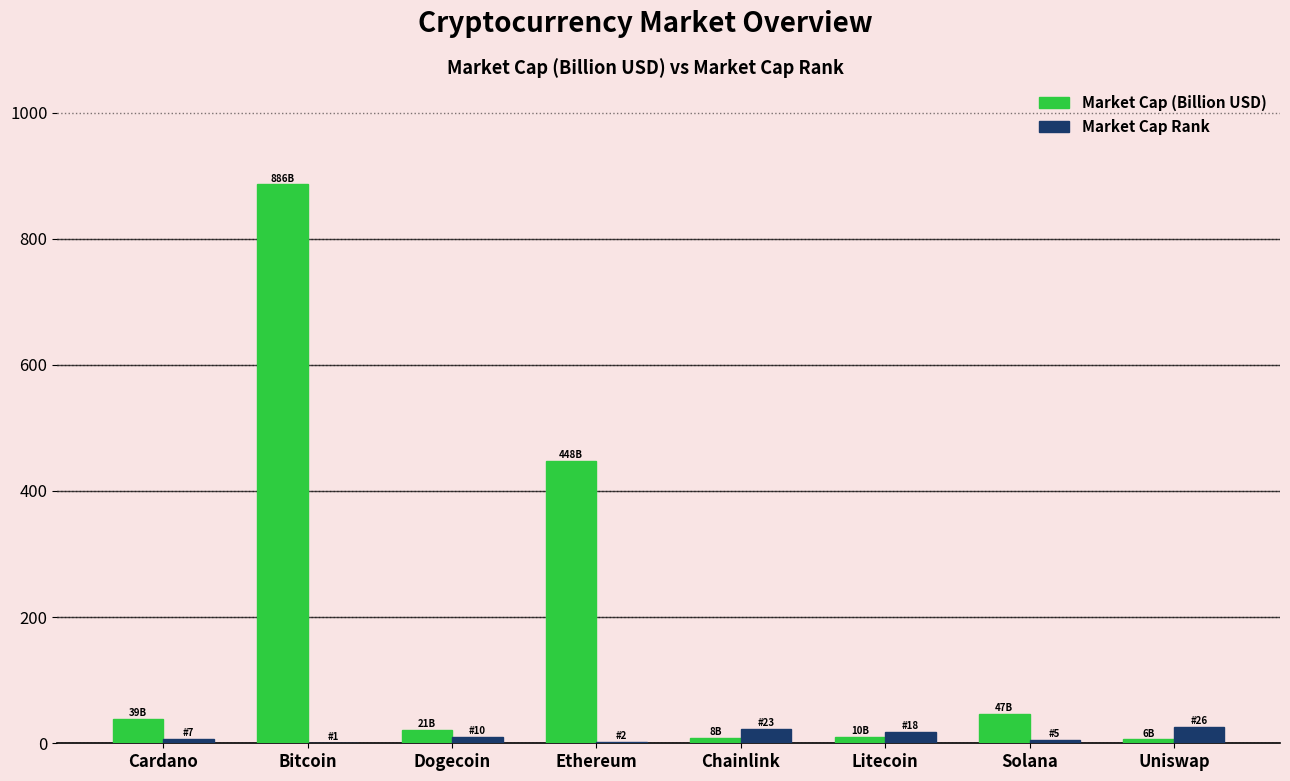

What is the total value across all series at Litecoin?

28.0